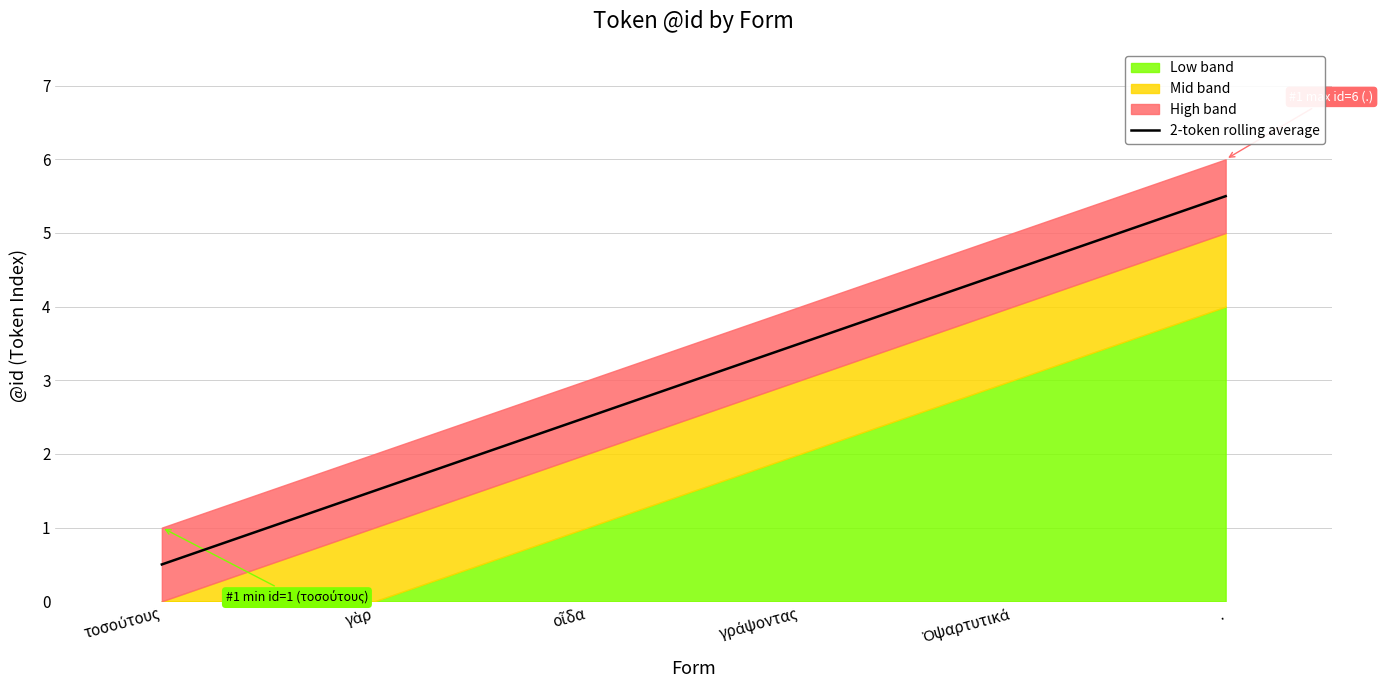

What is the change in value from οἶδα to Ὀψαρτυτικά?

+2.0